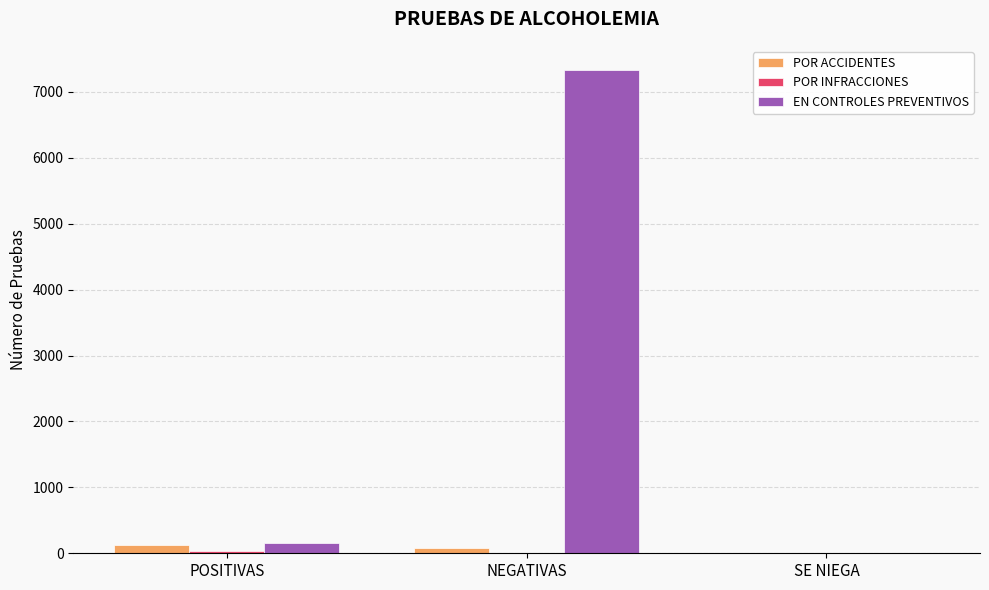

Where is EN CONTROLES PREVENTIVOS nearest to the value 3666?

POSITIVAS